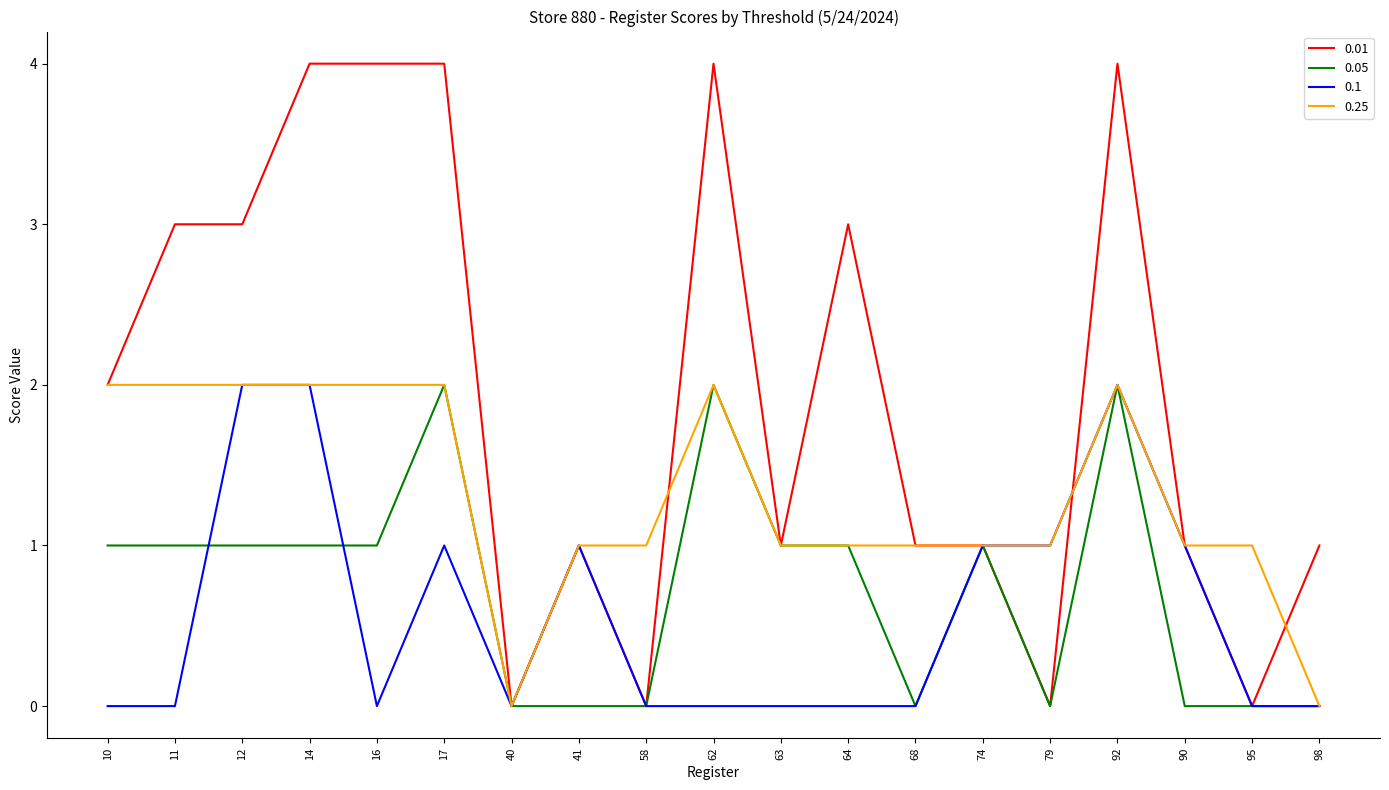

What is the difference between the highest and lowest values at 17?

3